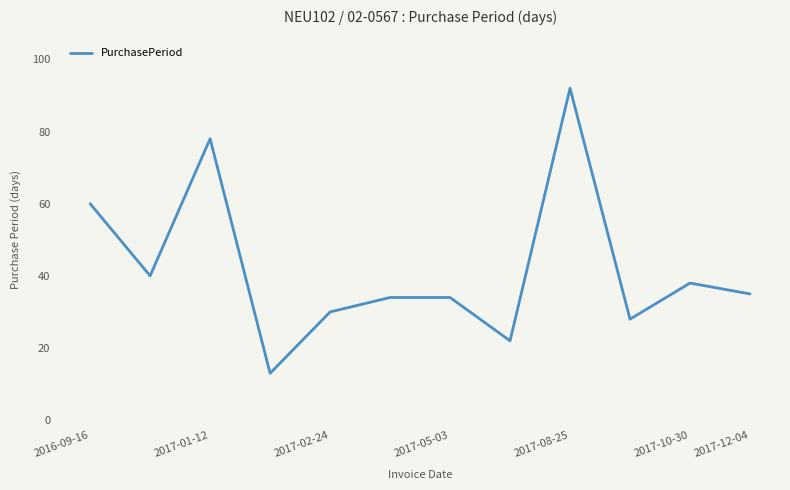

What is the difference between the maximum and minimum values?

79